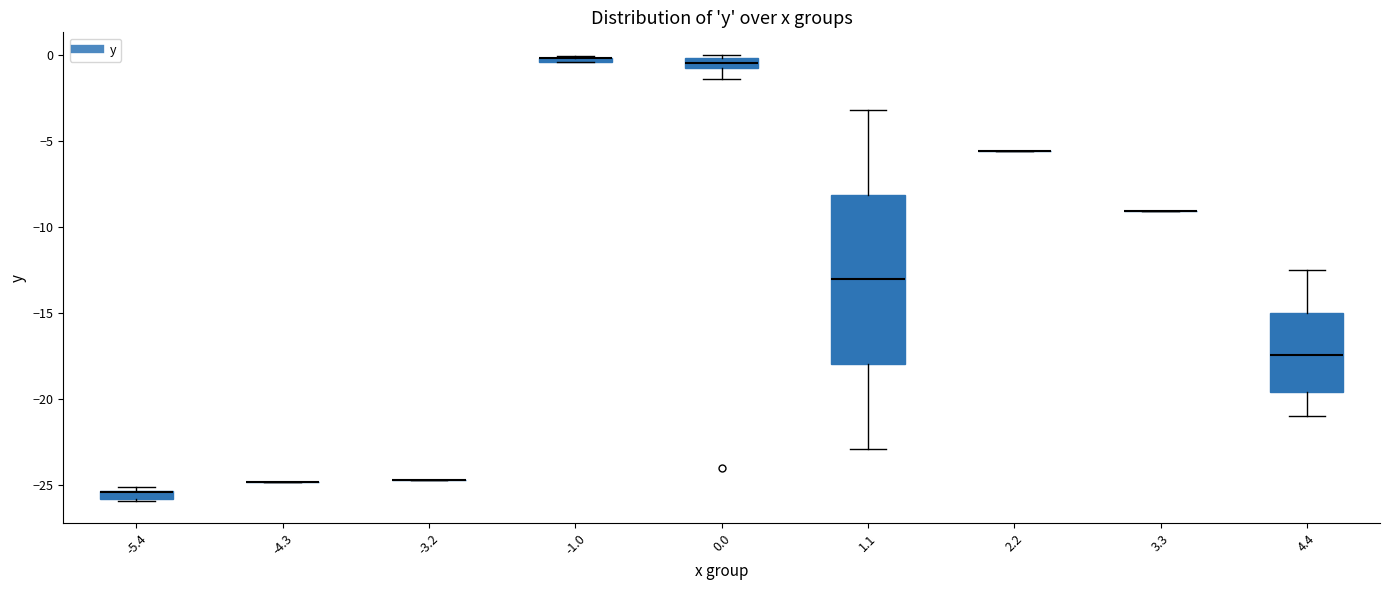

Comparing the boxes themselves (not the whiskers), which one is the tallest?

1.1